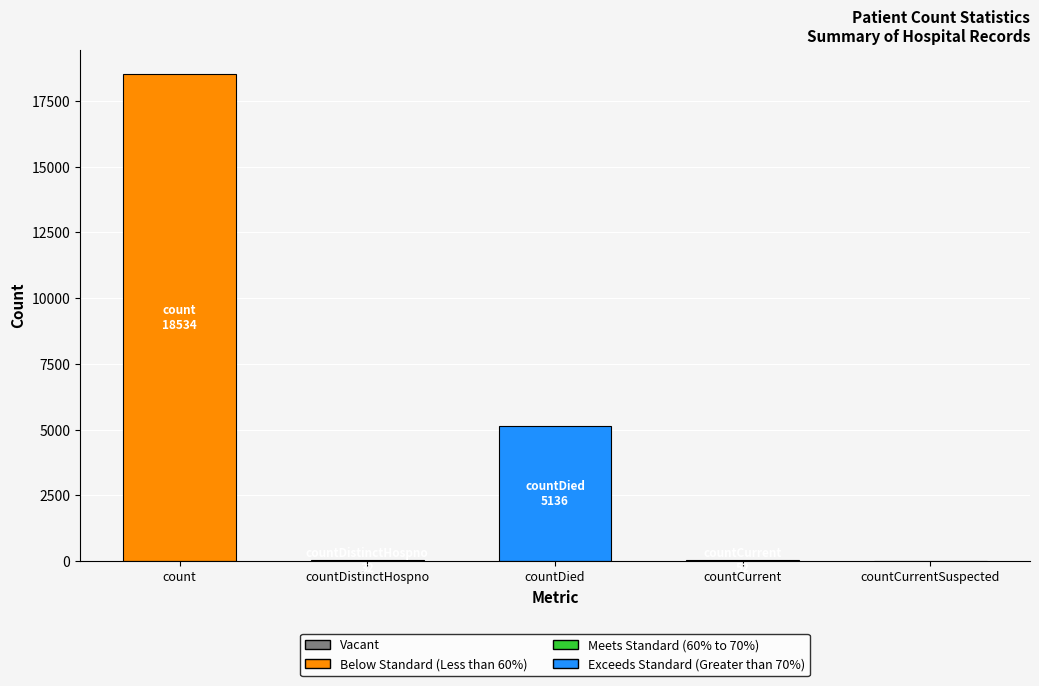

Where is the data nearest to the value 9267?

countDied